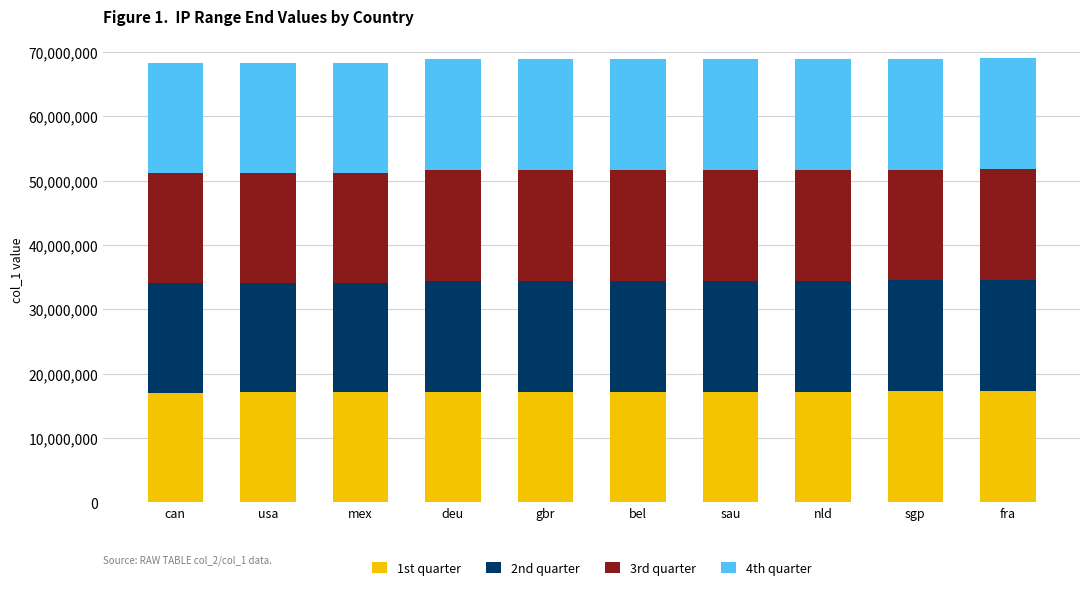

How many categories are shown in the chart?

10